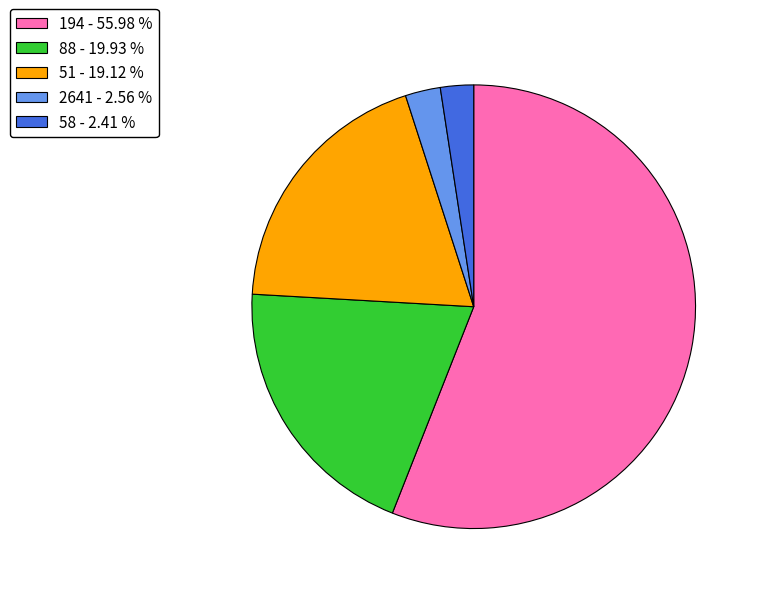

Which slice is the largest?

194 - 55.98 %